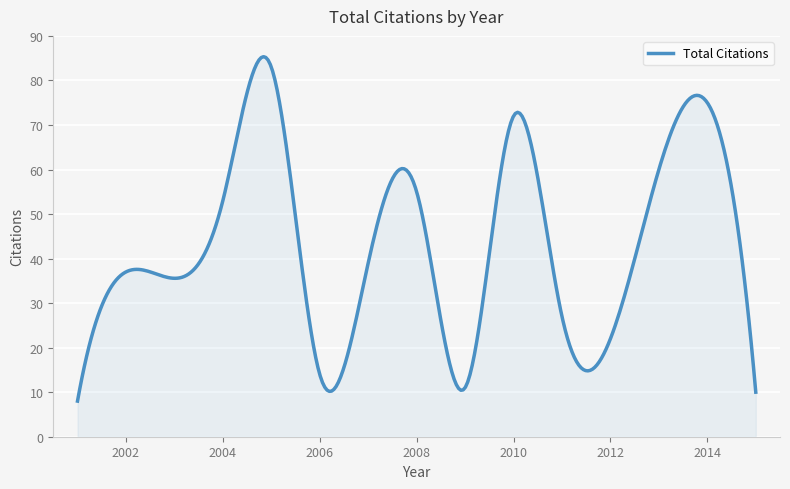

What is the maximum value shown in the chart?

85.3